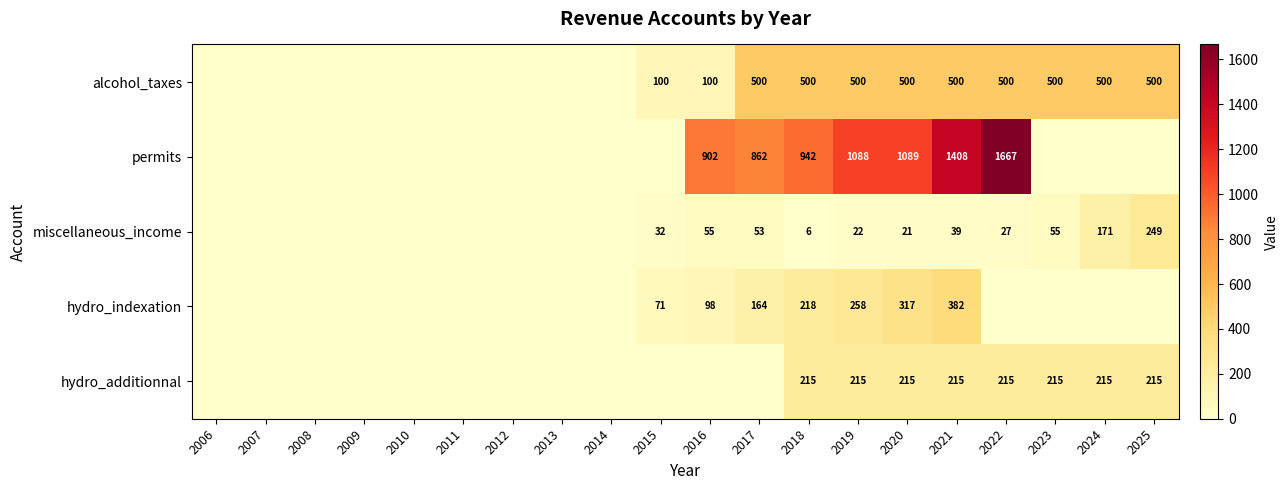

What is the spread (max minus min) of values at 2019?

1066